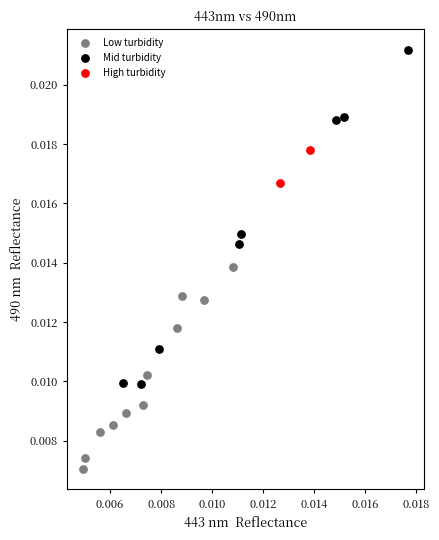

Which series has the largest Y range (max minus min)?

Mid turbidity